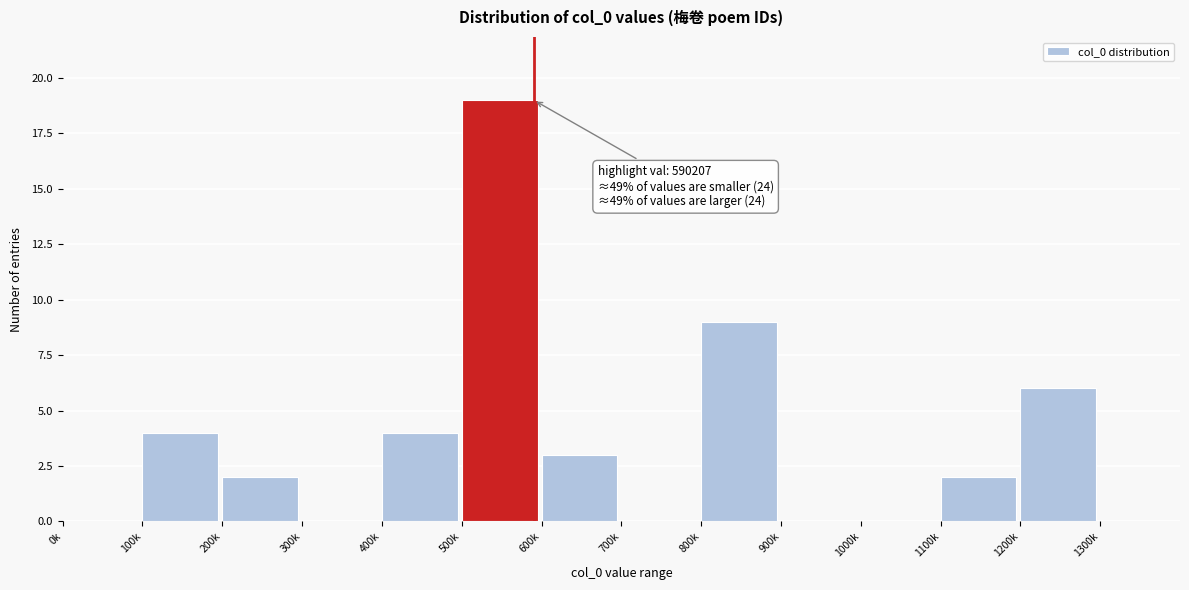

Reading right to left, extract all data points from this chart.

1300k=0	1200k=6	1100k=2	1000k=0	900k=0	800k=9	700k=0	600k=3	500k=19	400k=4	300k=0	200k=2	100k=4	0k=0